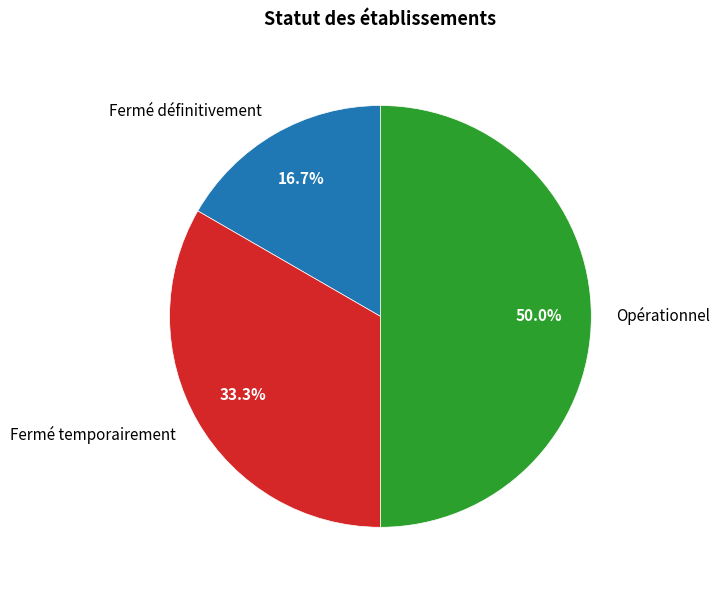

Is the sum of Fermé définitivement and Opérationnel greater than half?

Yes